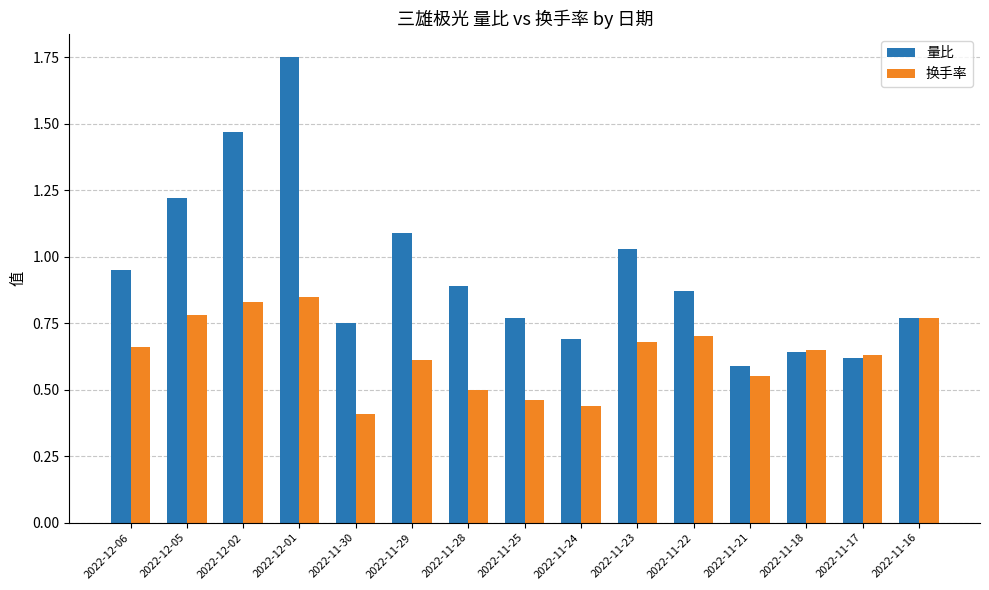

Which series changed the most between 2022-12-01 and 2022-11-29?

量比